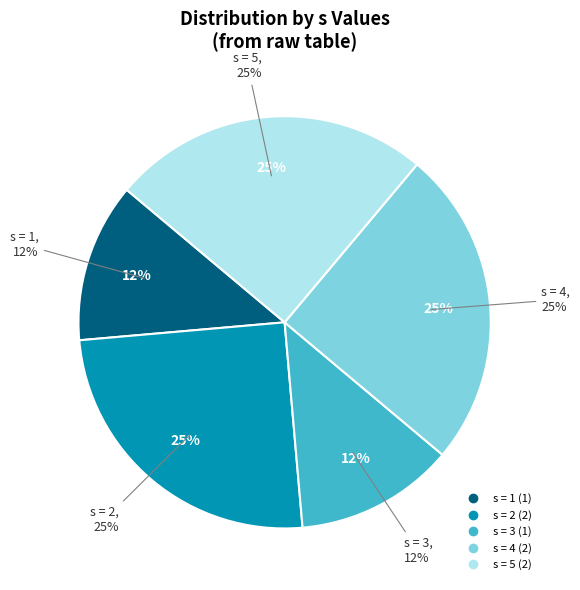

Is it true that 2 is 33% of the pie?

False